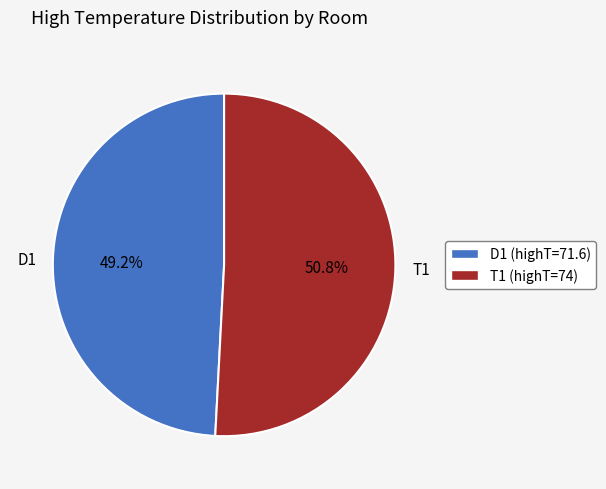

Is it true that T1 is 37% of the pie?

False